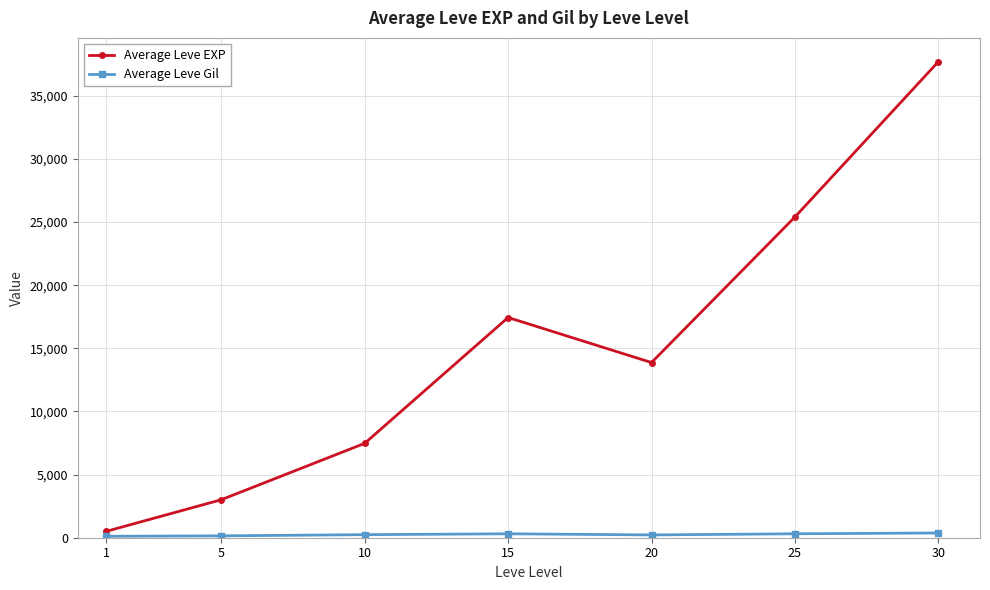

What value does the Average Leve EXP series have at 20?

13876.7